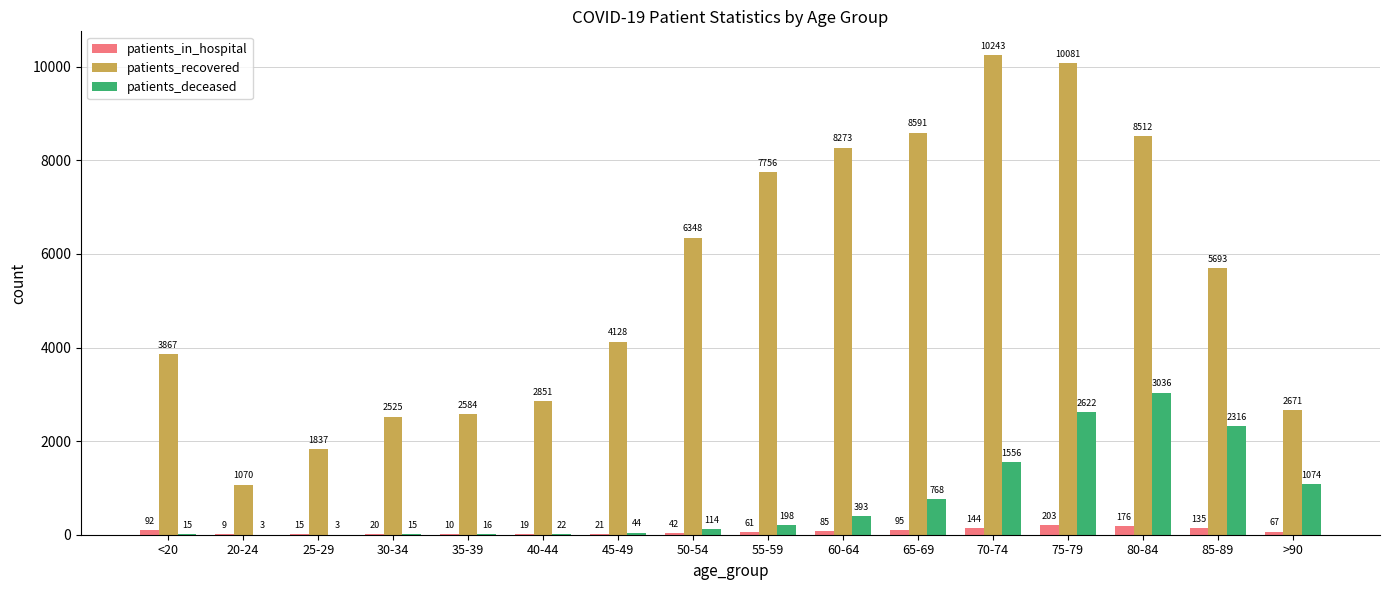

Which series changed the most between 30-34 and 40-44?

patients_recovered